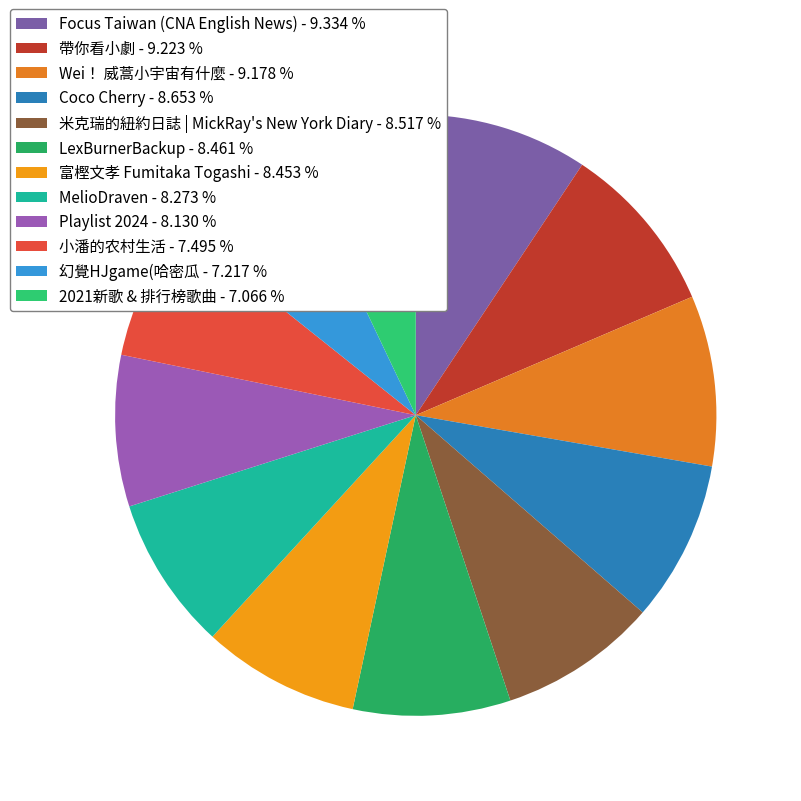

How many segments does this pie chart have?

12